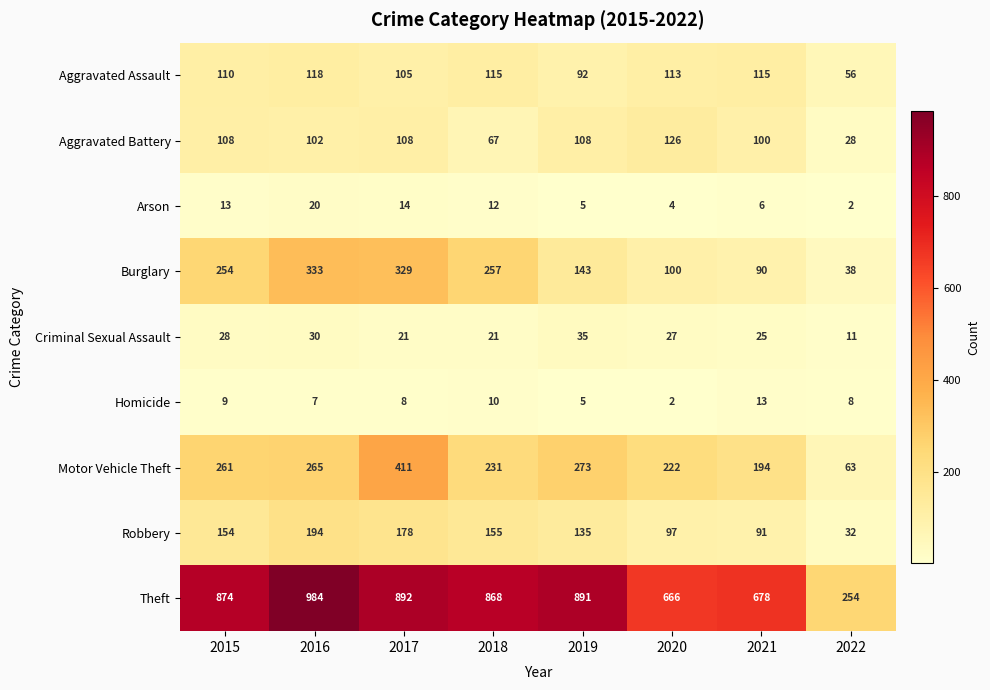

Rank the series at 2021 from highest to lowest value.

Theft, Motor Vehicle Theft, Aggravated Assault, Aggravated Battery, Robbery, Burglary, Criminal Sexual Assault, Homicide, Arson